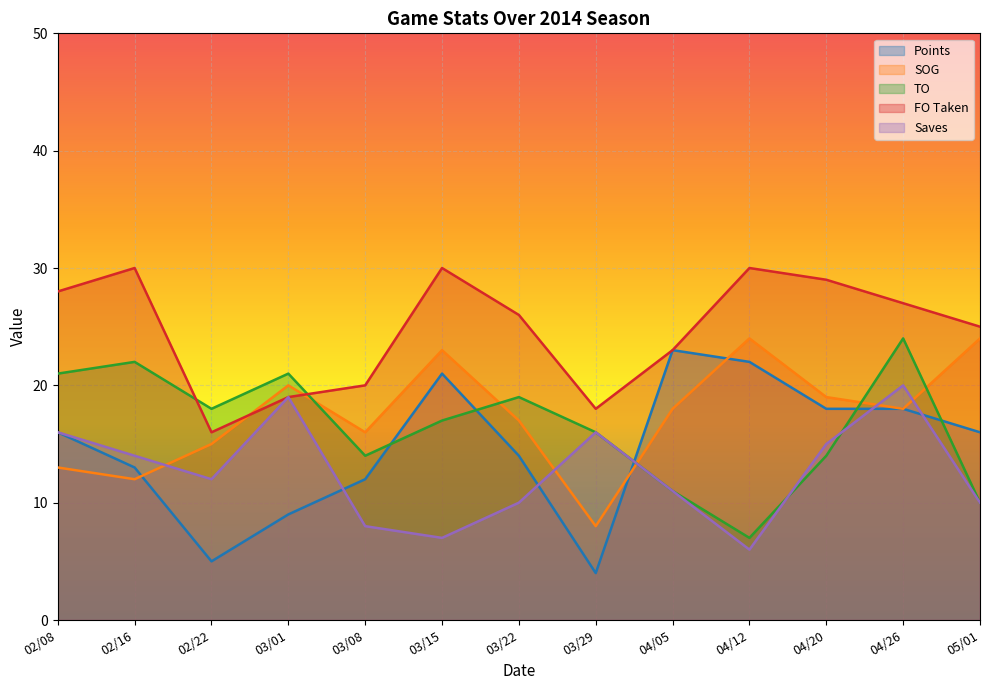

What is the label of the 9th point from the left?

04/05